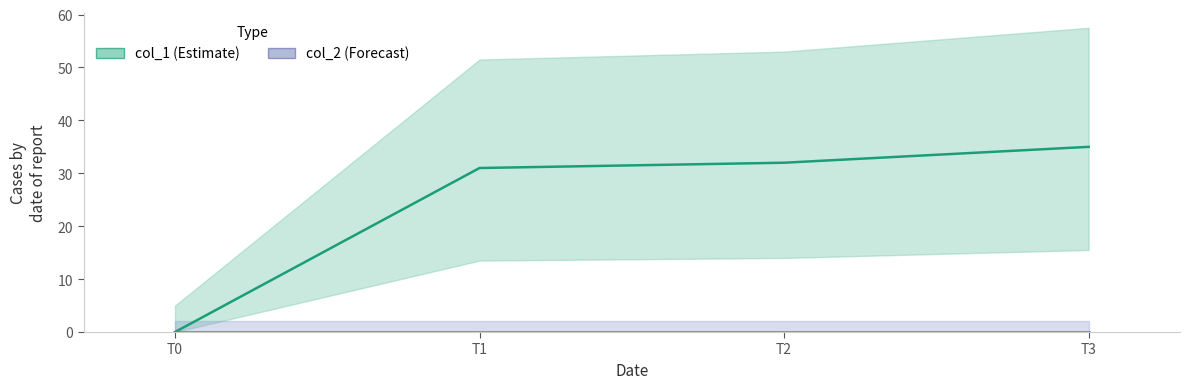

Between T0 and T1, which series saw the biggest shift?

col_1